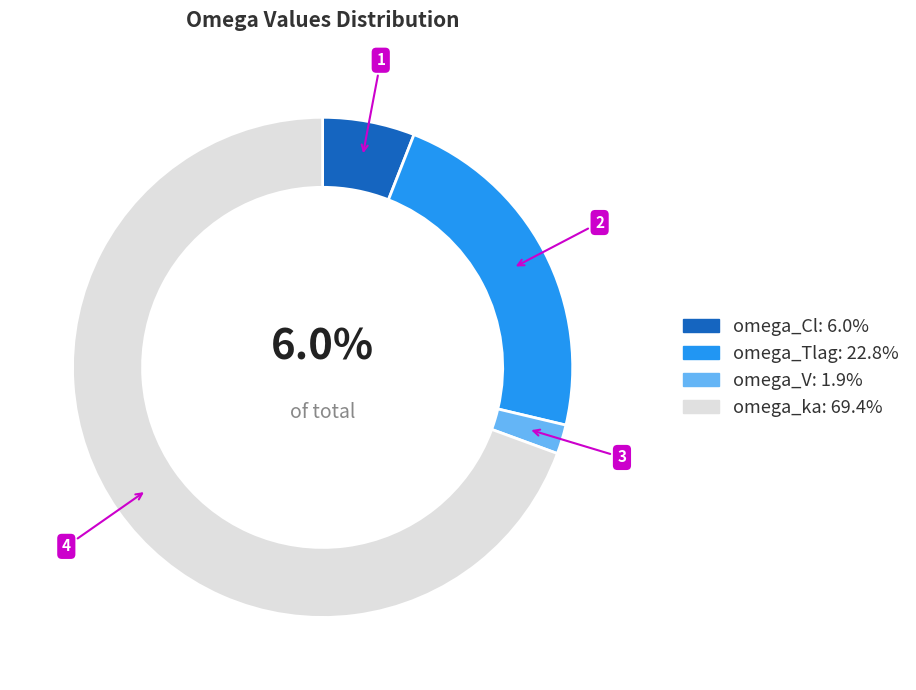

To the nearest percent, what percentage of the pie is omega_ka?

69%